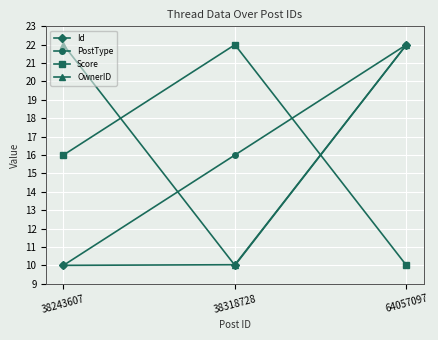

Does the chart have visible grid lines?

Yes